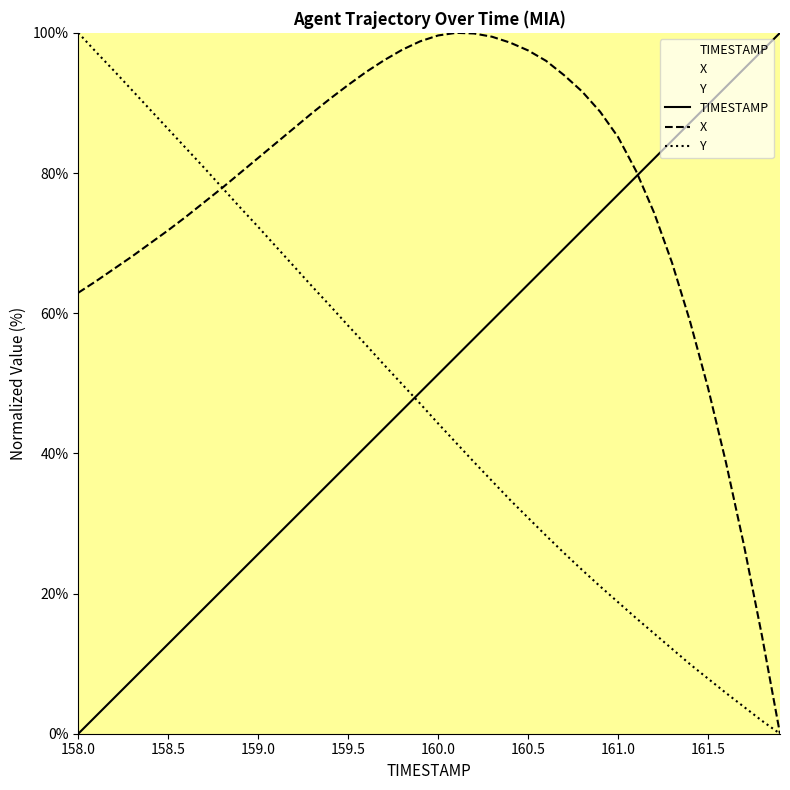

True or false: X has more than 0 interior local peaks.

True